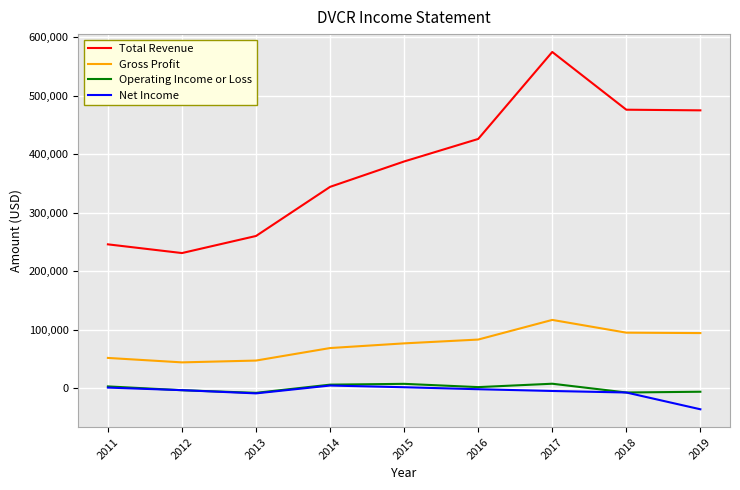

Which series has the widest spread of values?

Total Revenue